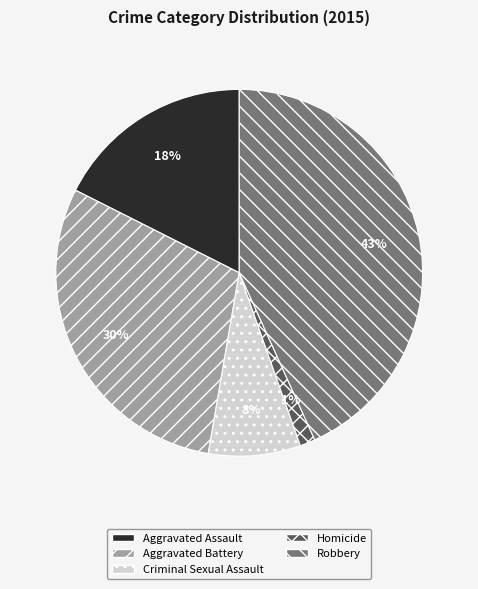

To the nearest percent, what is the combined percentage of Aggravated Battery and Homicide?

31%